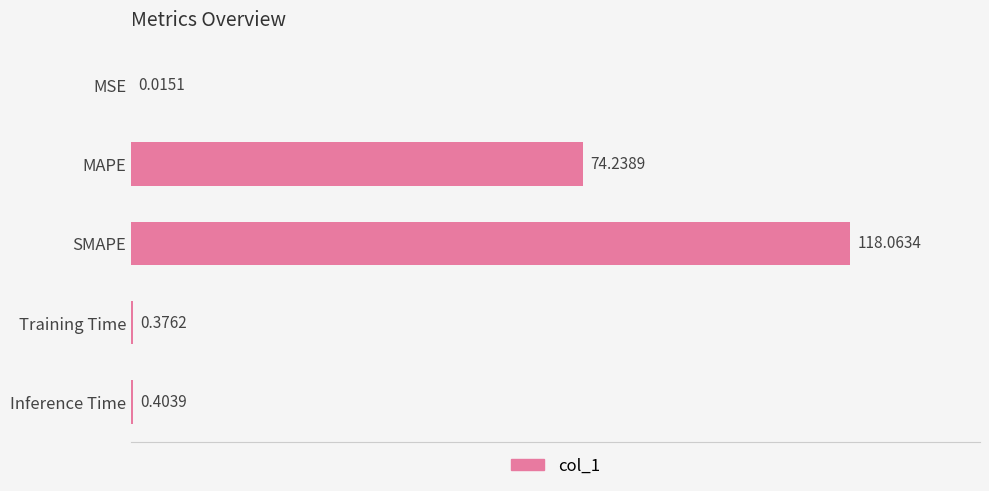

Which label corresponds to the largest value in the chart?

SMAPE